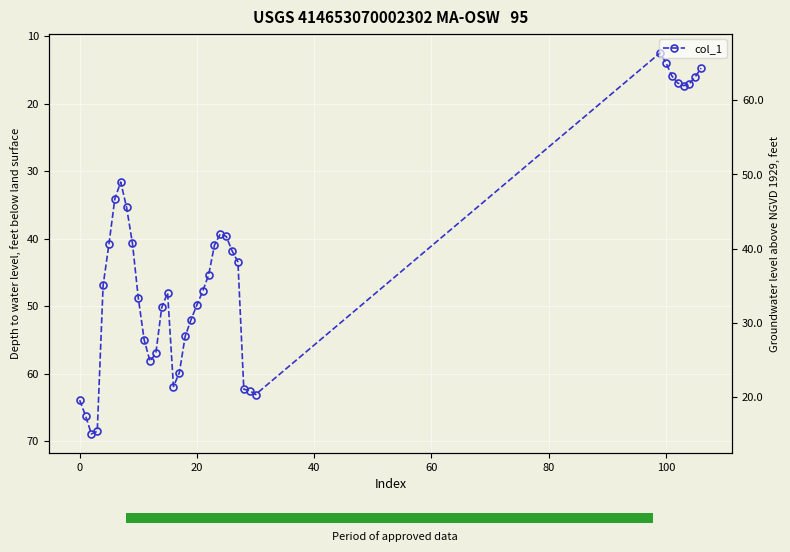

What is the label of the 13th bar from the right?

26